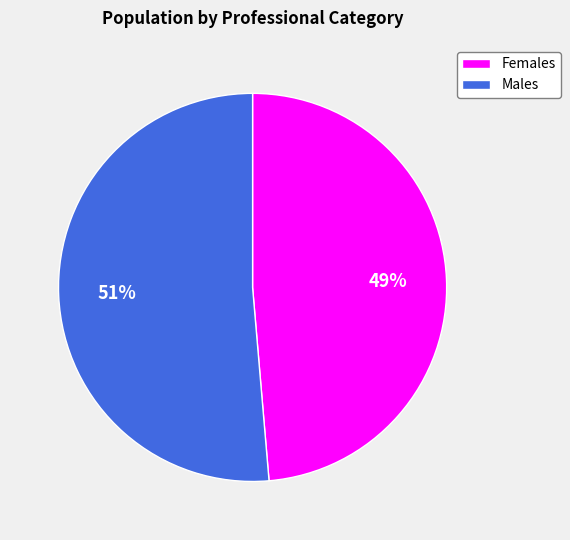

Rank the categories by value from lowest to highest.

Females, Males